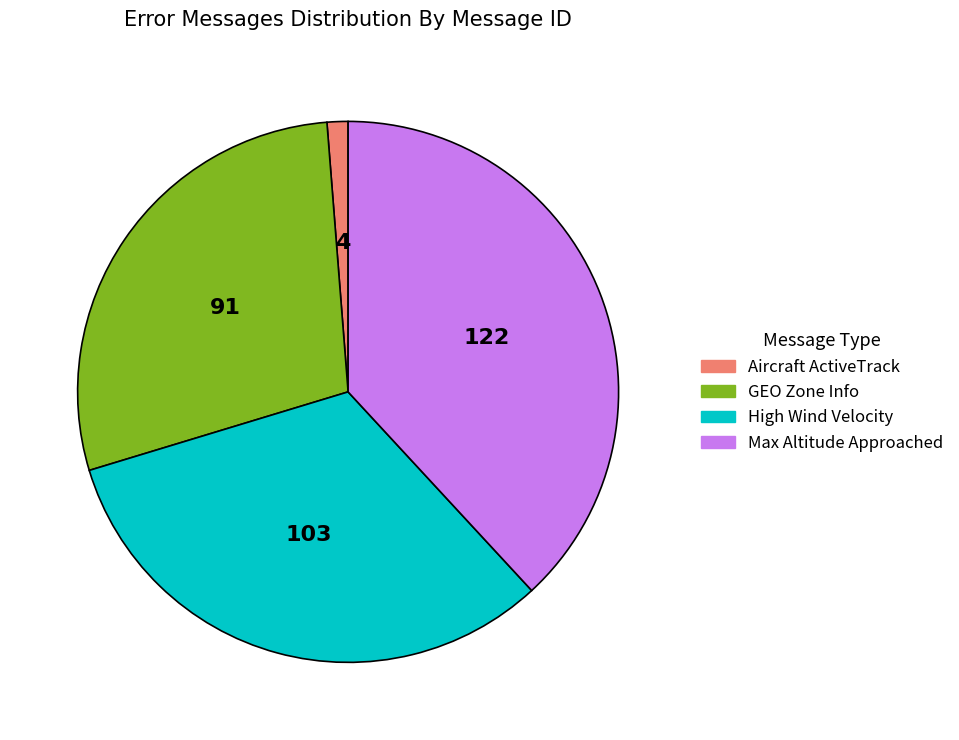

What is the largest slice in the pie chart?

Max Altitude Approached